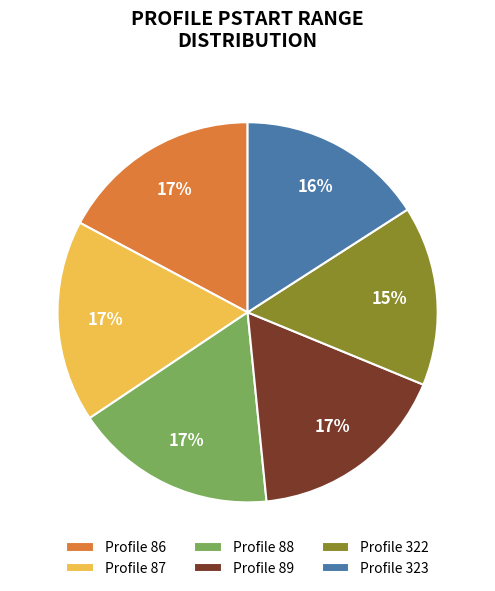

Does Profile 323 account for over 50% of the chart?

No